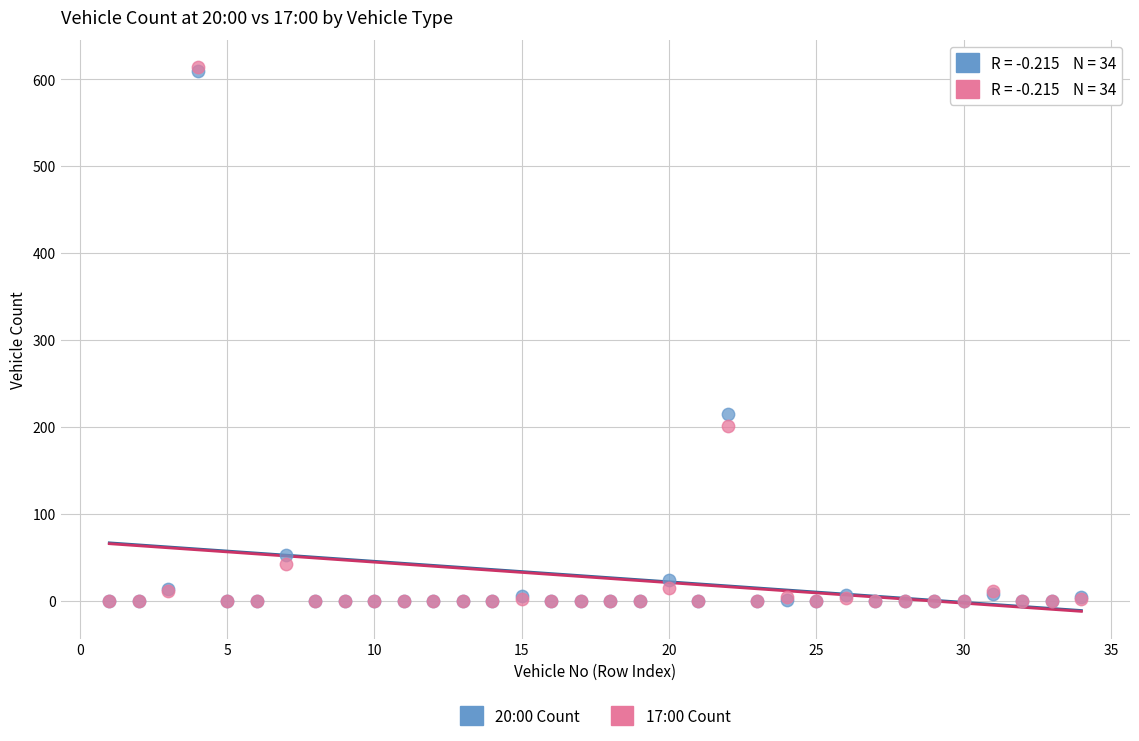

Across all series, what Y value is closest to 307?

215